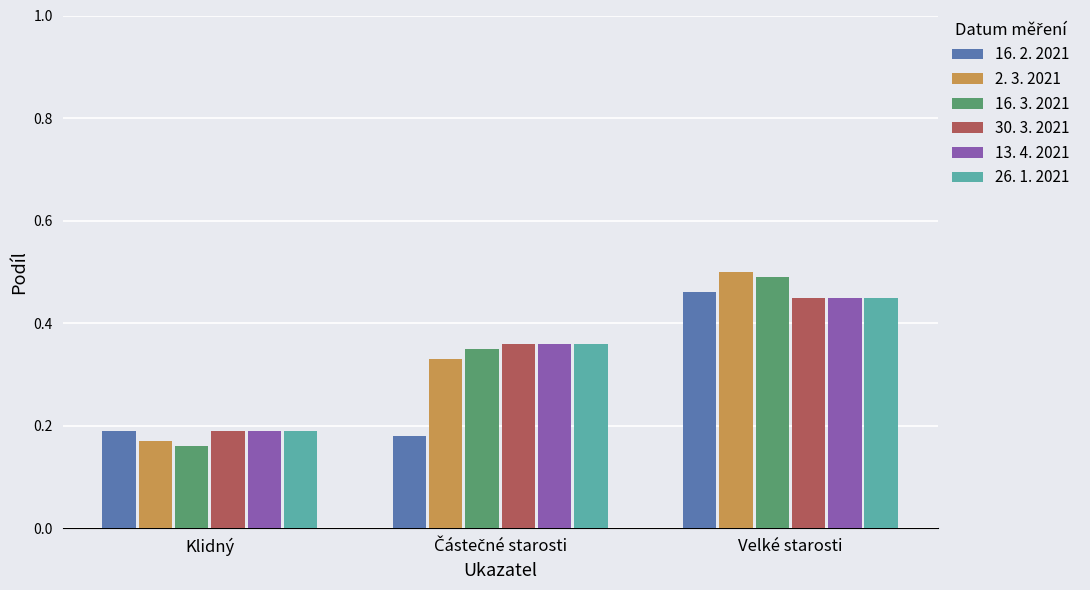

Which category has the lowest value in the 30. 3. 2021 series?

Klidný